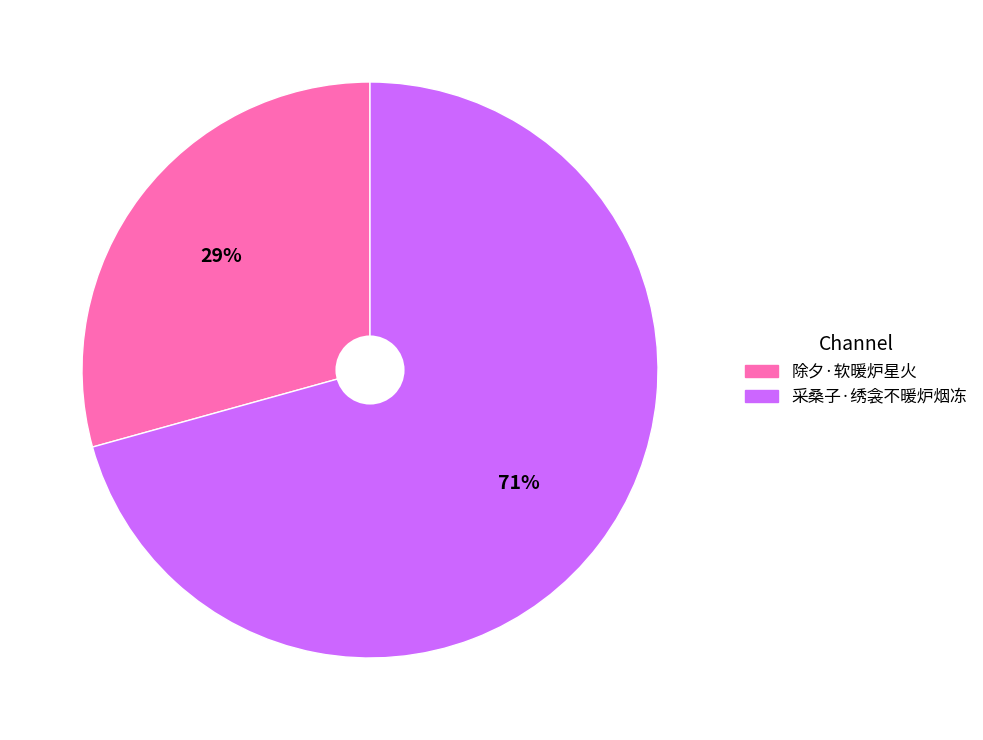

Which has a higher value, 除夕·软暖炉星火 or 采桑子·绣衾不暖炉烟冻?

采桑子·绣衾不暖炉烟冻